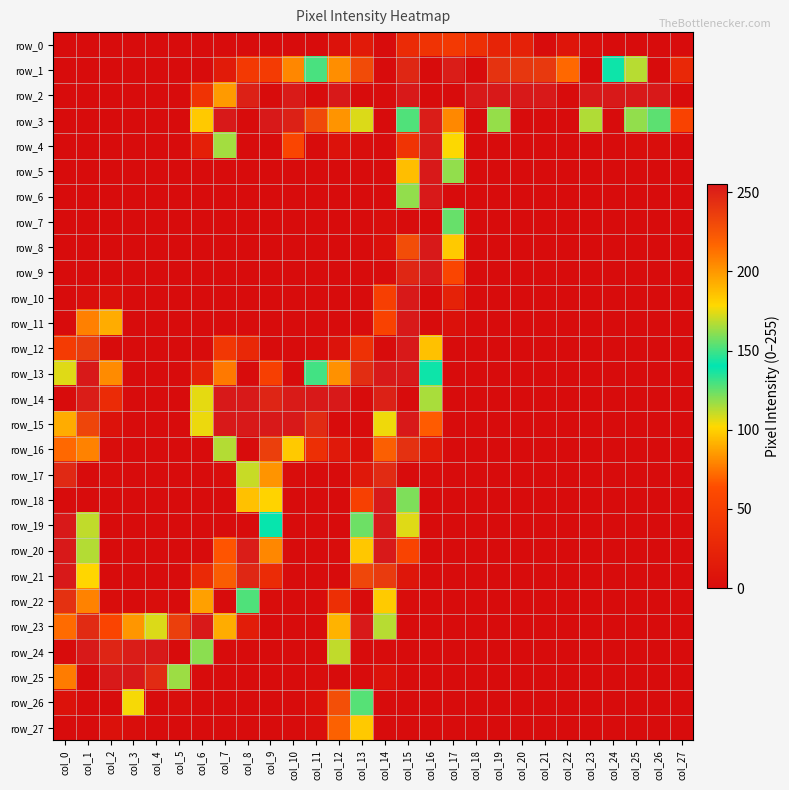

What is the total value across all series at col_19?

639